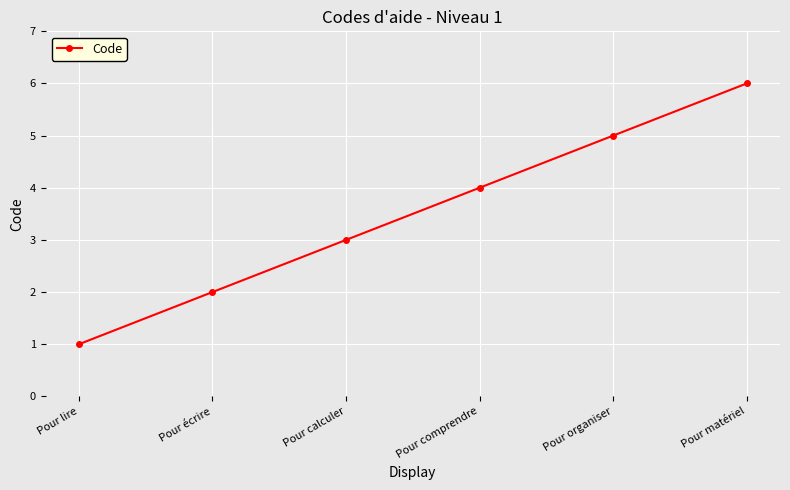

List the labels in order of value, smallest first.

Pour lire, Pour écrire, Pour calculer, Pour comprendre, Pour organiser, Pour matériel